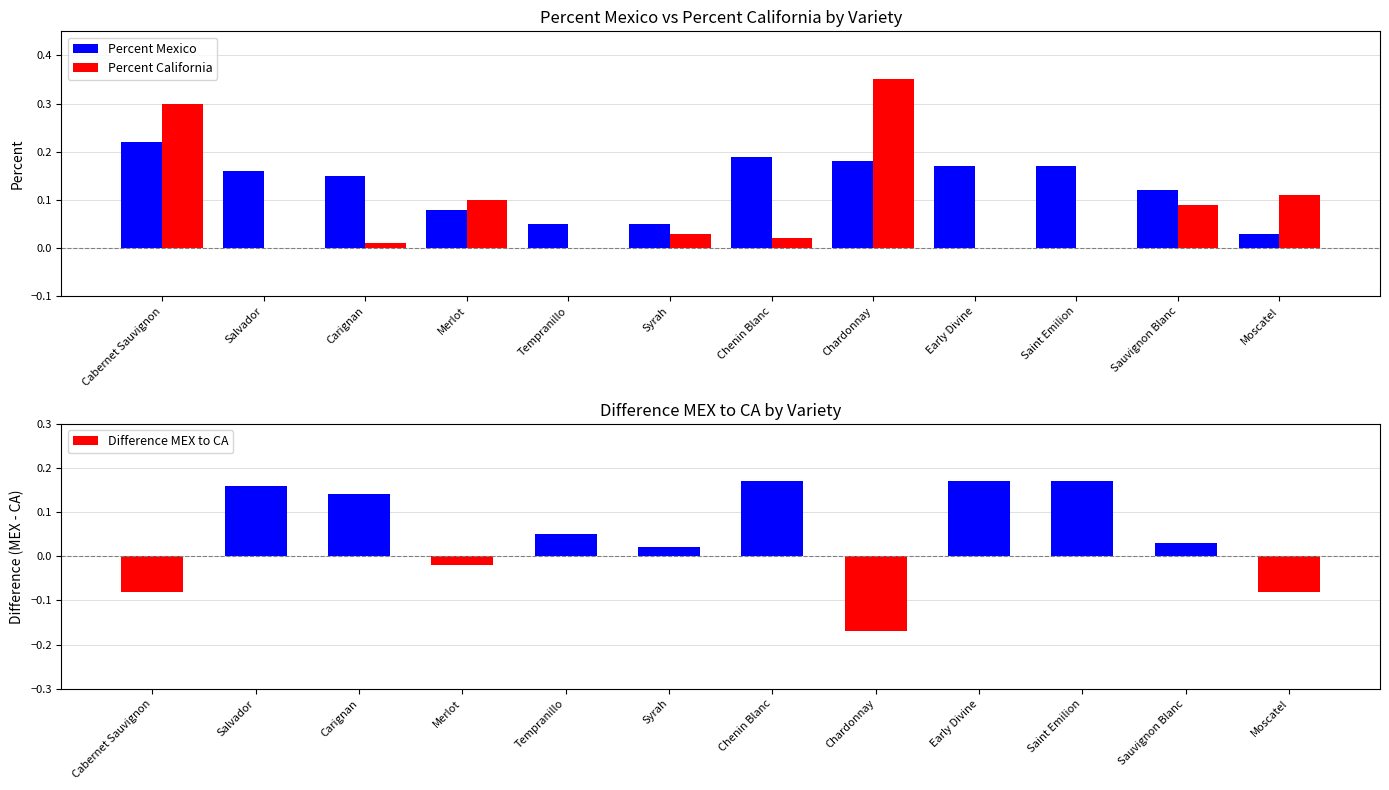

What position from the right is Early Divine?

4